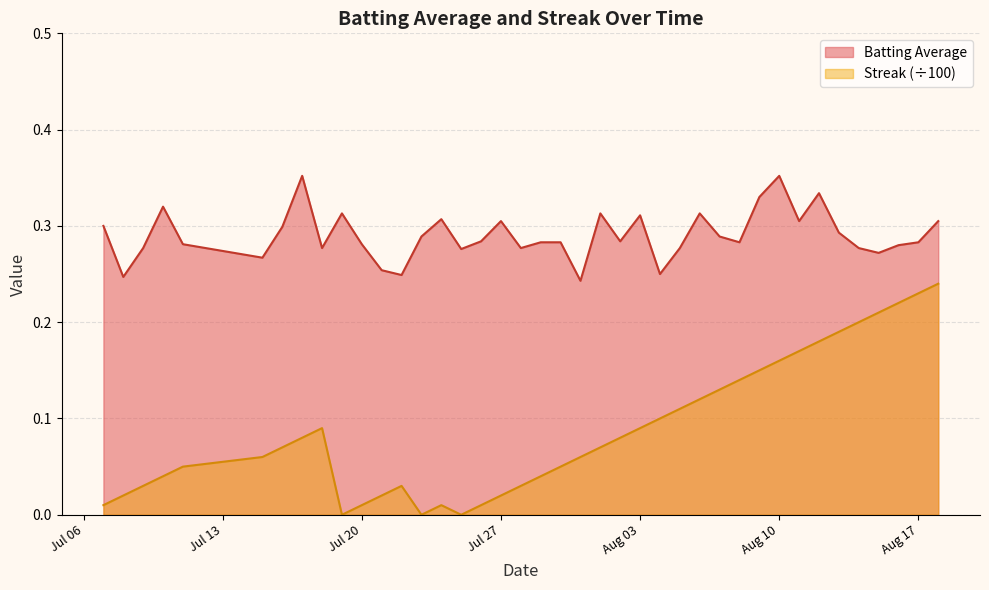

The Streak series shows 0.0 at 27. True or false?

False